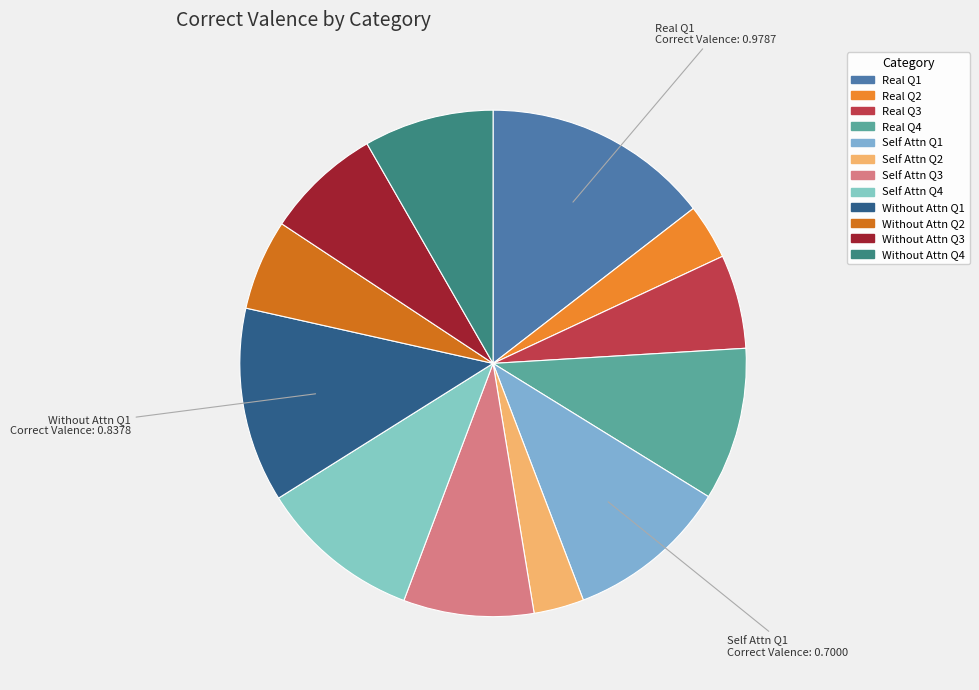

To the nearest percent, what is the difference between the largest and smallest slice percentages?

11%